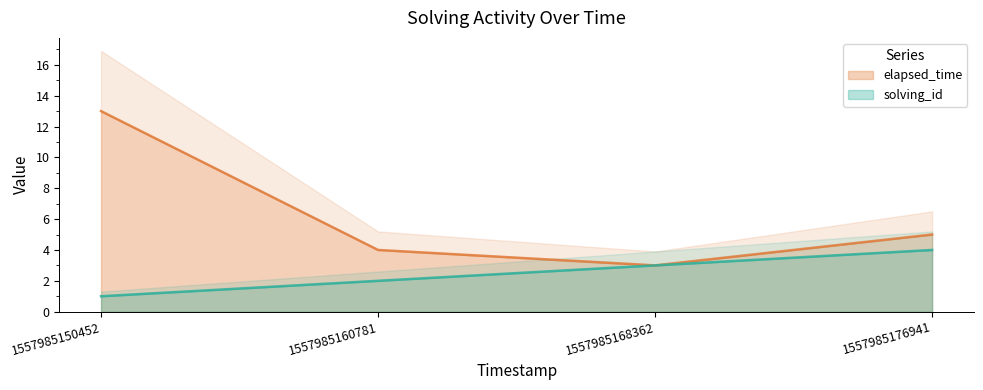

Which label corresponds to the largest value in the chart?

1557985150452